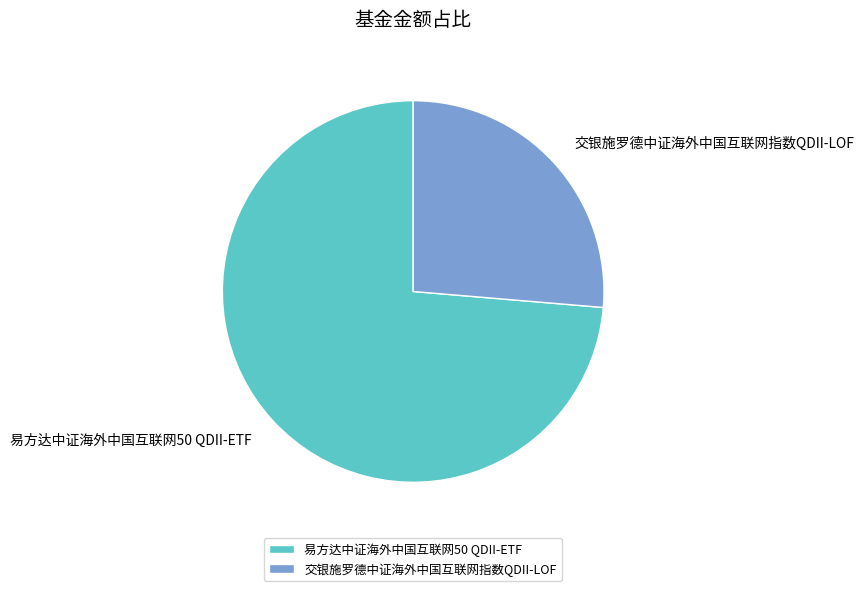

Which slice represents more than half of the pie?

易方达中证海外中国互联网50 QDII-ETF